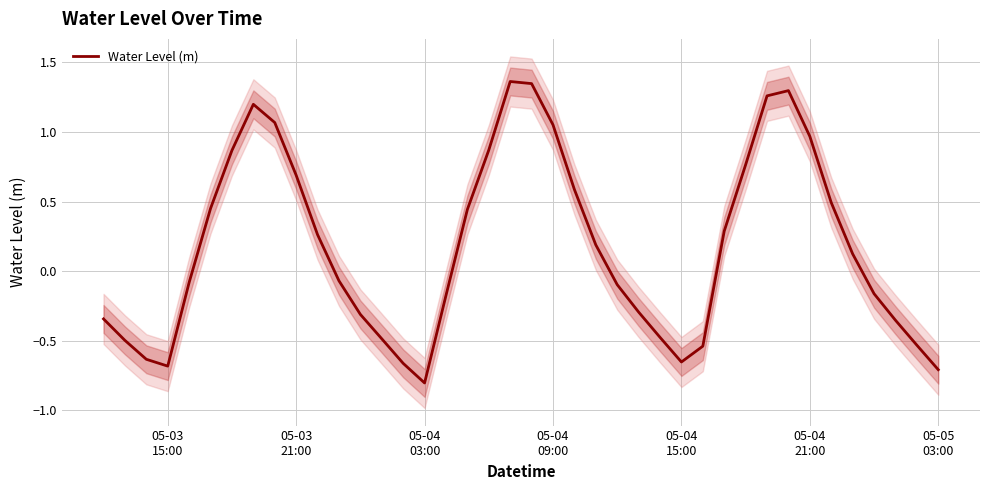

What is the maximum value shown in the chart?

1.4